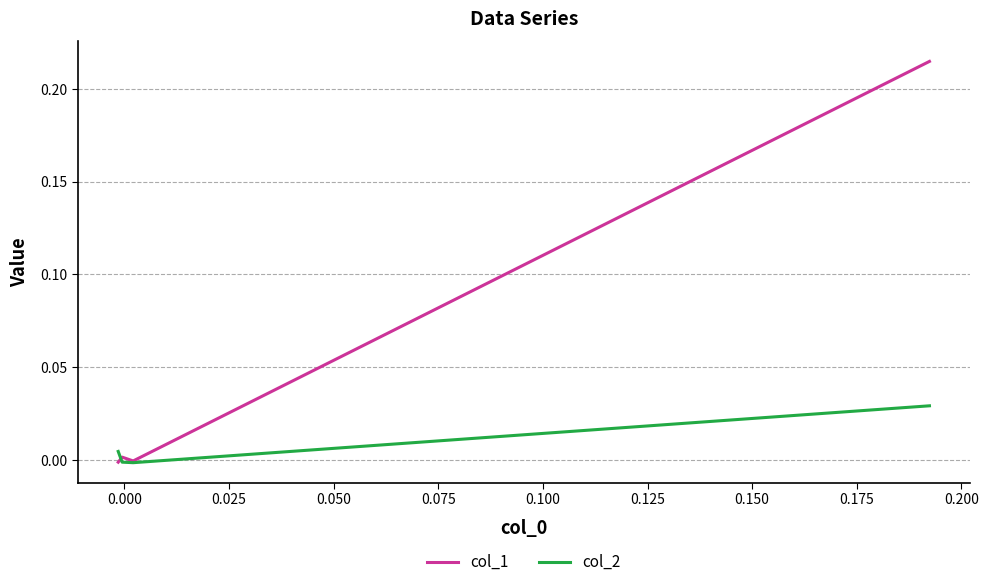

Is the value of col_2 at 0.050 greater than the value of col_1 at 0.000?

Yes